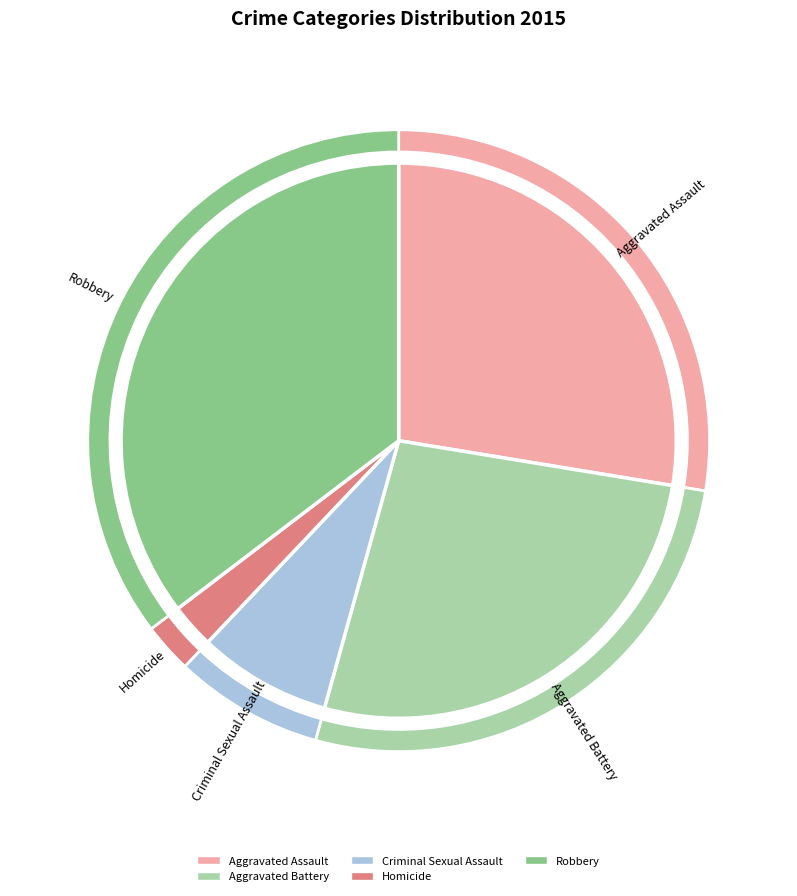

How much of the chart is everything except Aggravated Assault?

72.4%